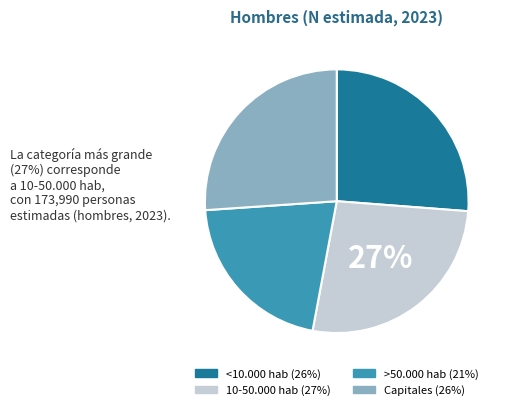

Approximately how many times larger is the value at >50.000 hab compared to <10.000 hab?

0.8